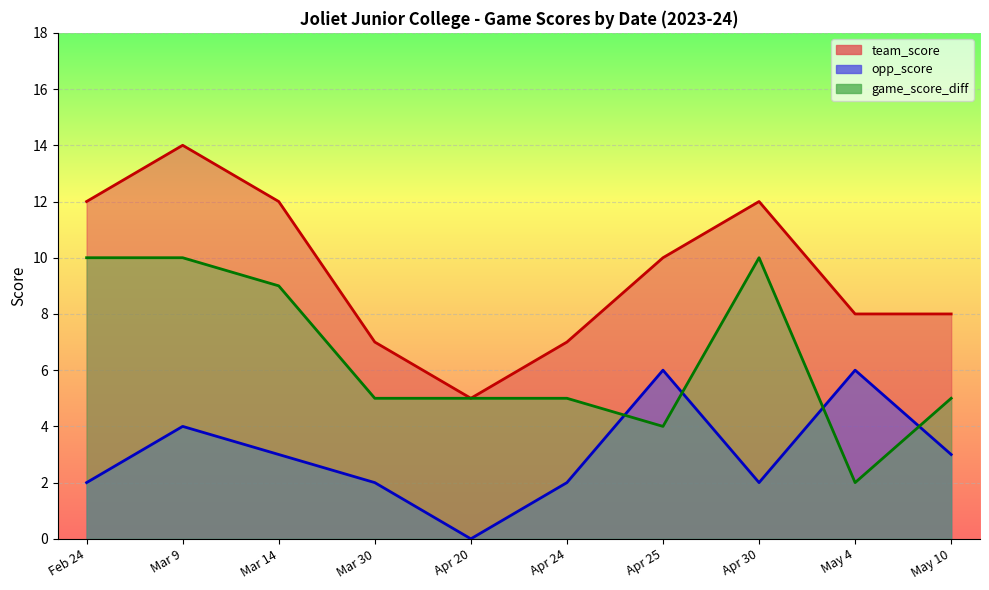

What is the label of the 6th point from the left?

Apr 24